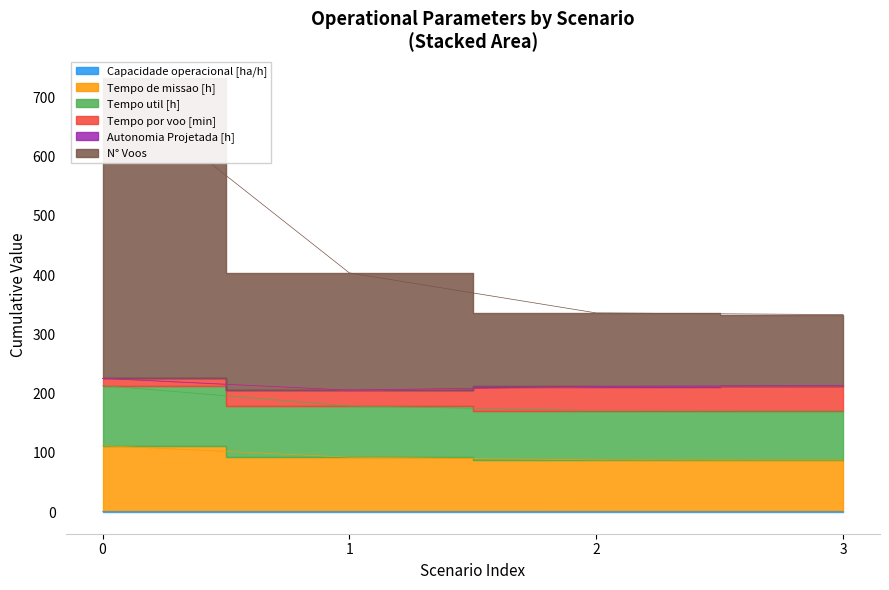

True or false: Tempo de missao [h] and Capacidade operacional [ha/h] cross at least once.

False